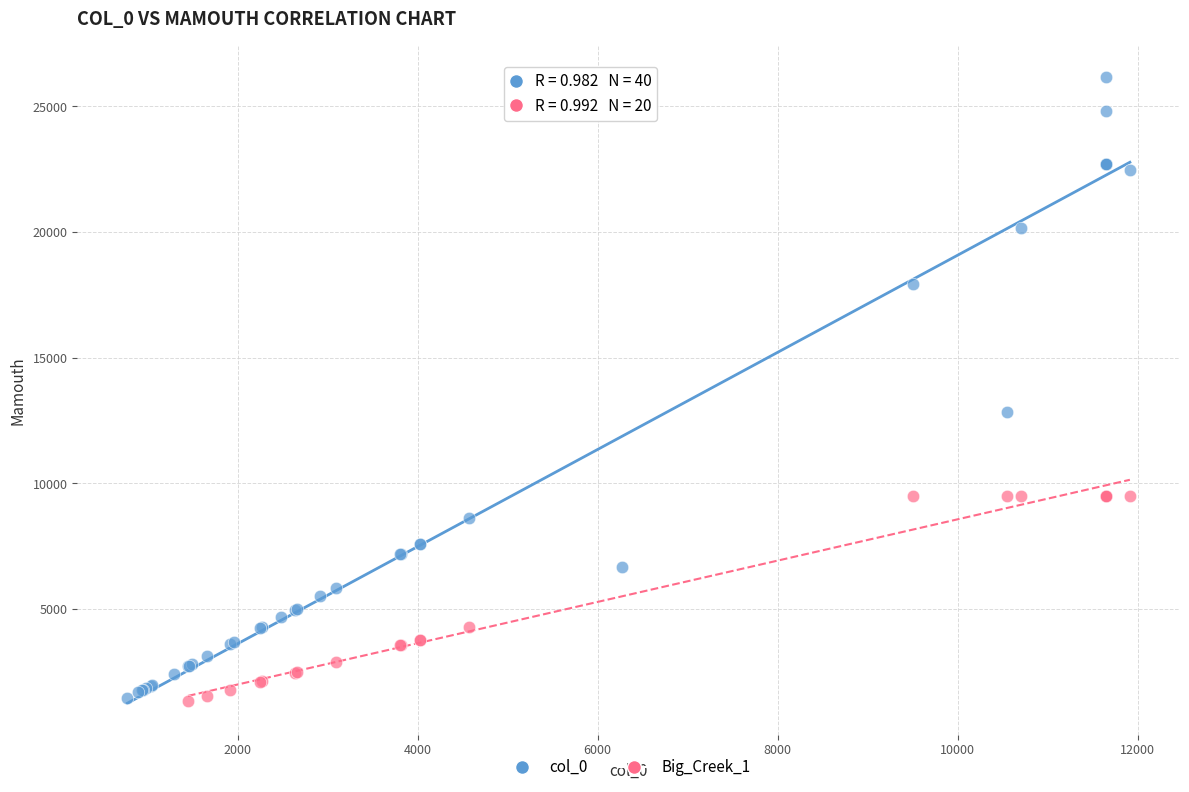

Which series reaches the maximum Y coordinate?

col_0